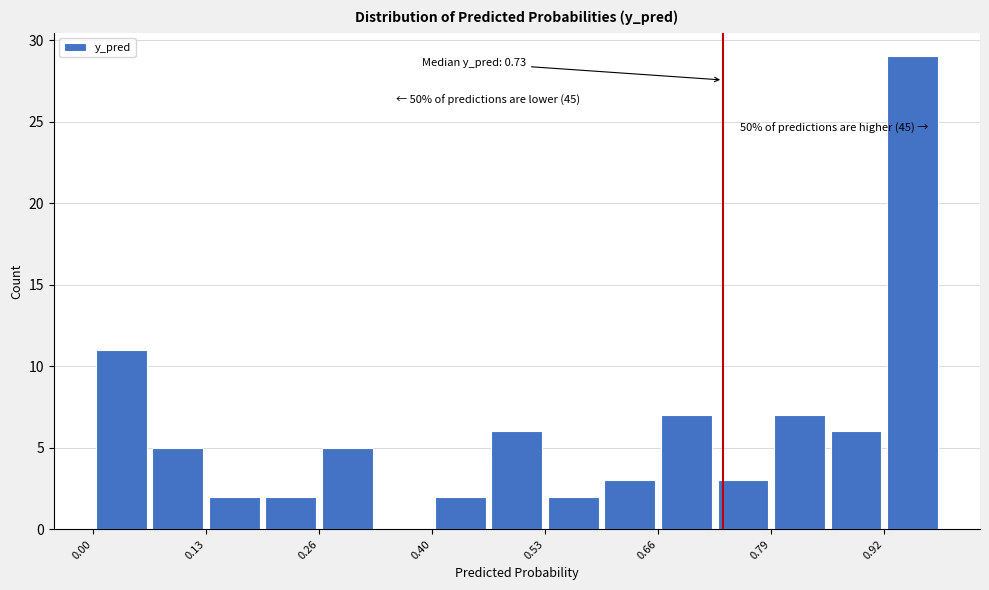

Read against the x-axis, roughly where is the centre of the tallest bar?

0.96